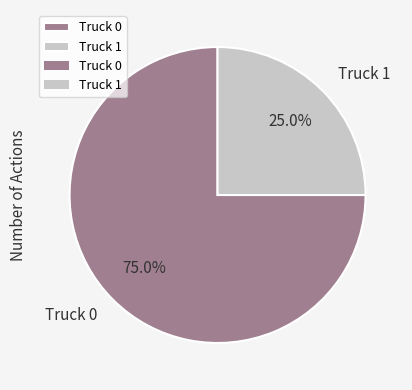

Rank the categories by value from highest to lowest.

Truck 0, Truck 1